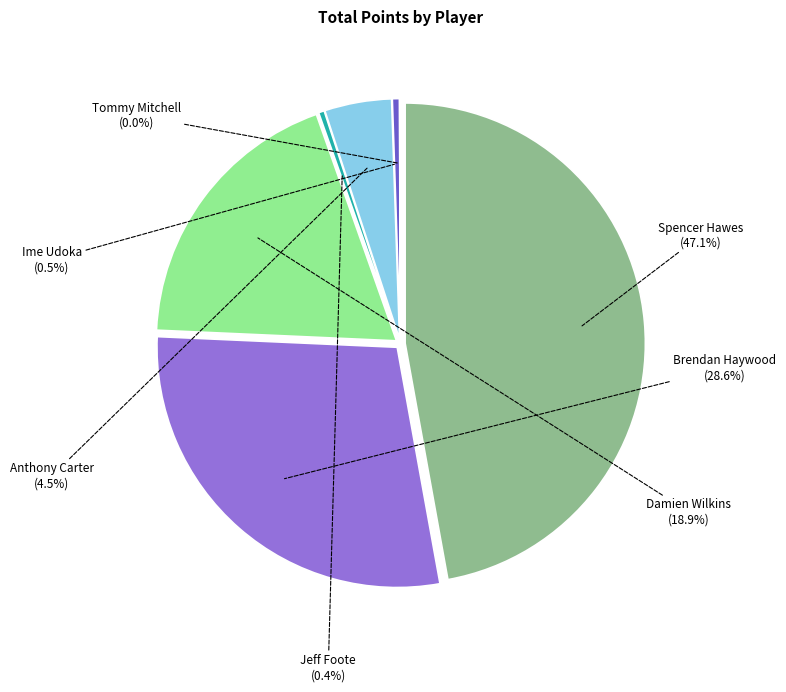

Is Tommy Mitchell the majority of the pie?

No